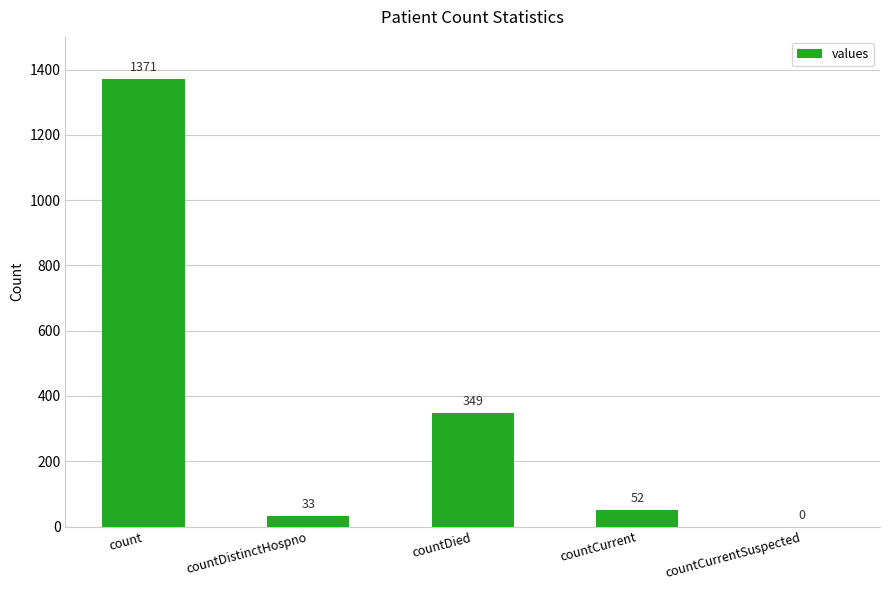

Are the bars horizontal?

No